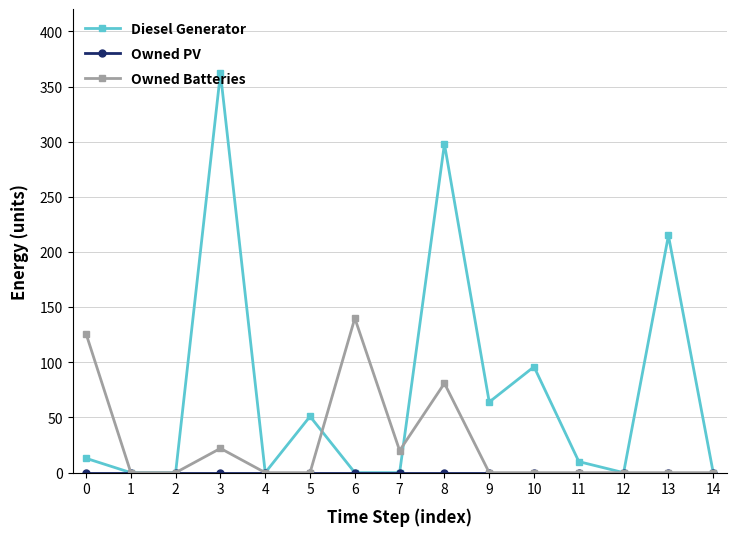

Where is Diesel Generator nearest to the value 181?

13